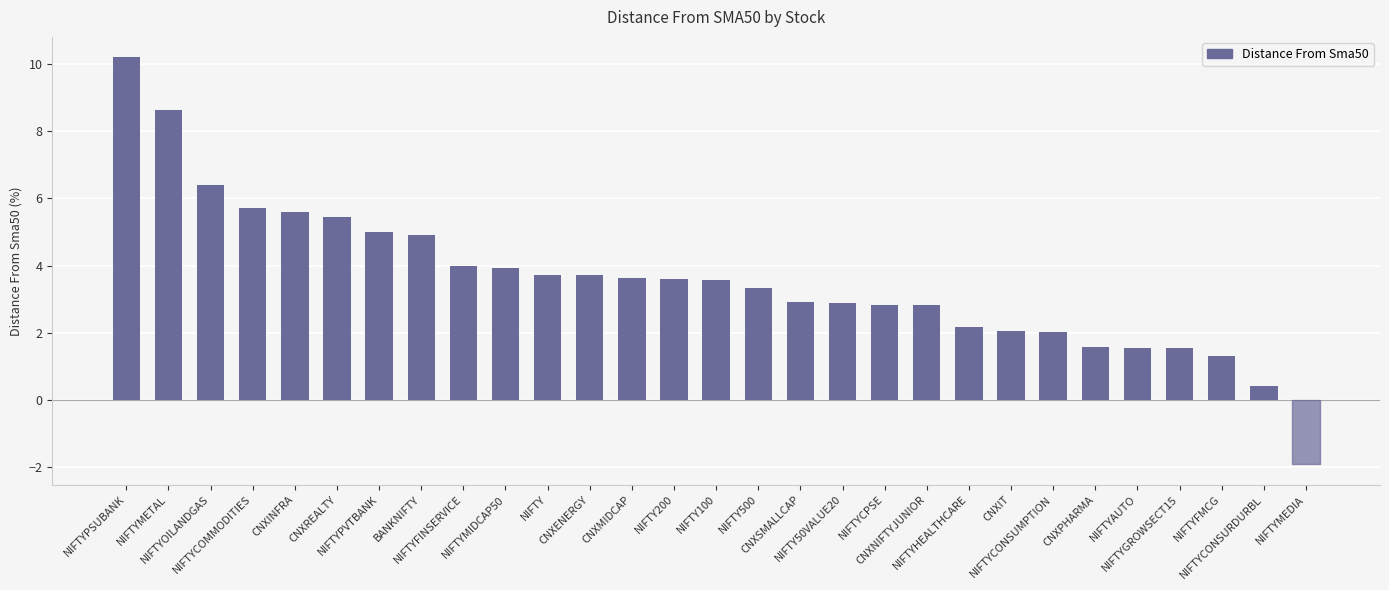

What is the maximum value shown in the chart?

10.2